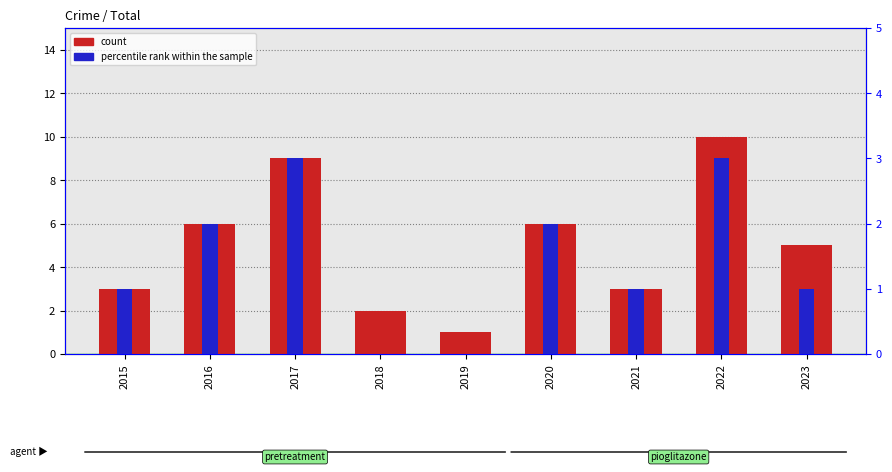

Which series changed the most between 2018 and 2022?

count